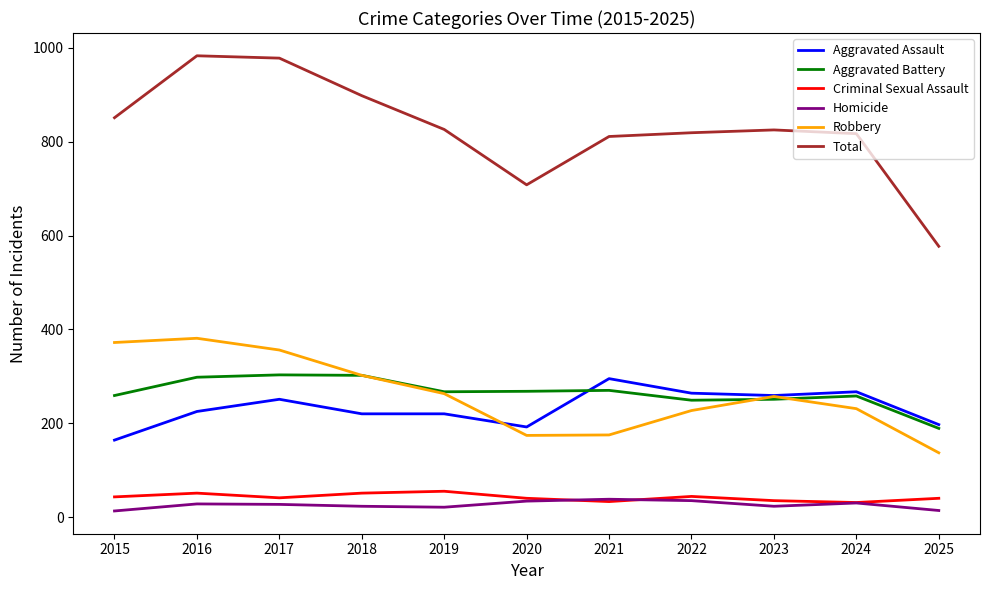

In Aggravated Battery, how many points are lower than both neighbors (excluding endpoints)?

2